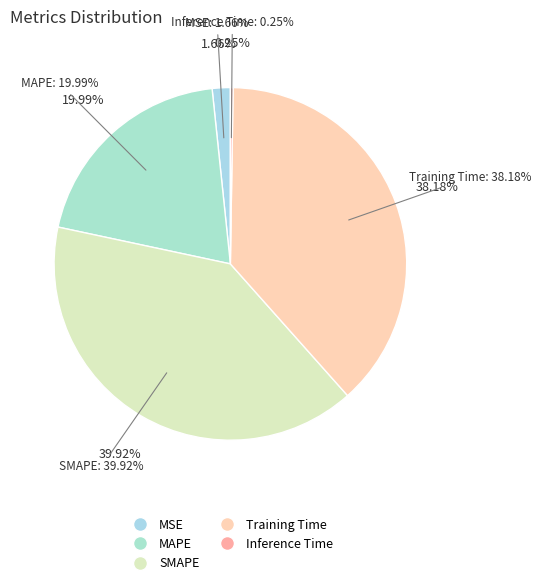

How many segments does this pie chart have?

5